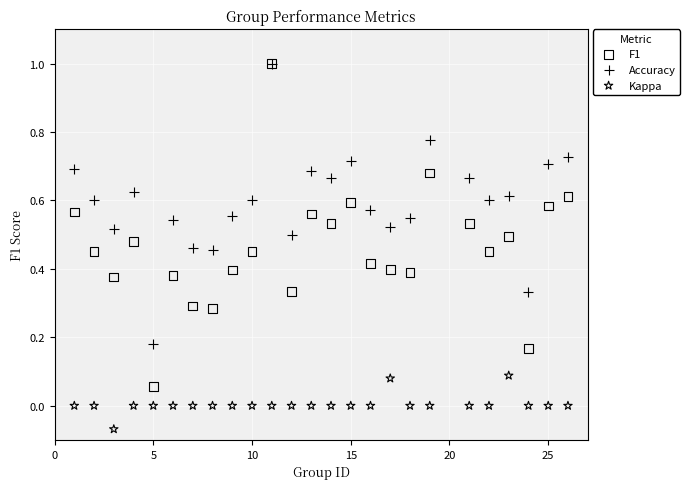

Which series contains the lowest Y value?

Kappa